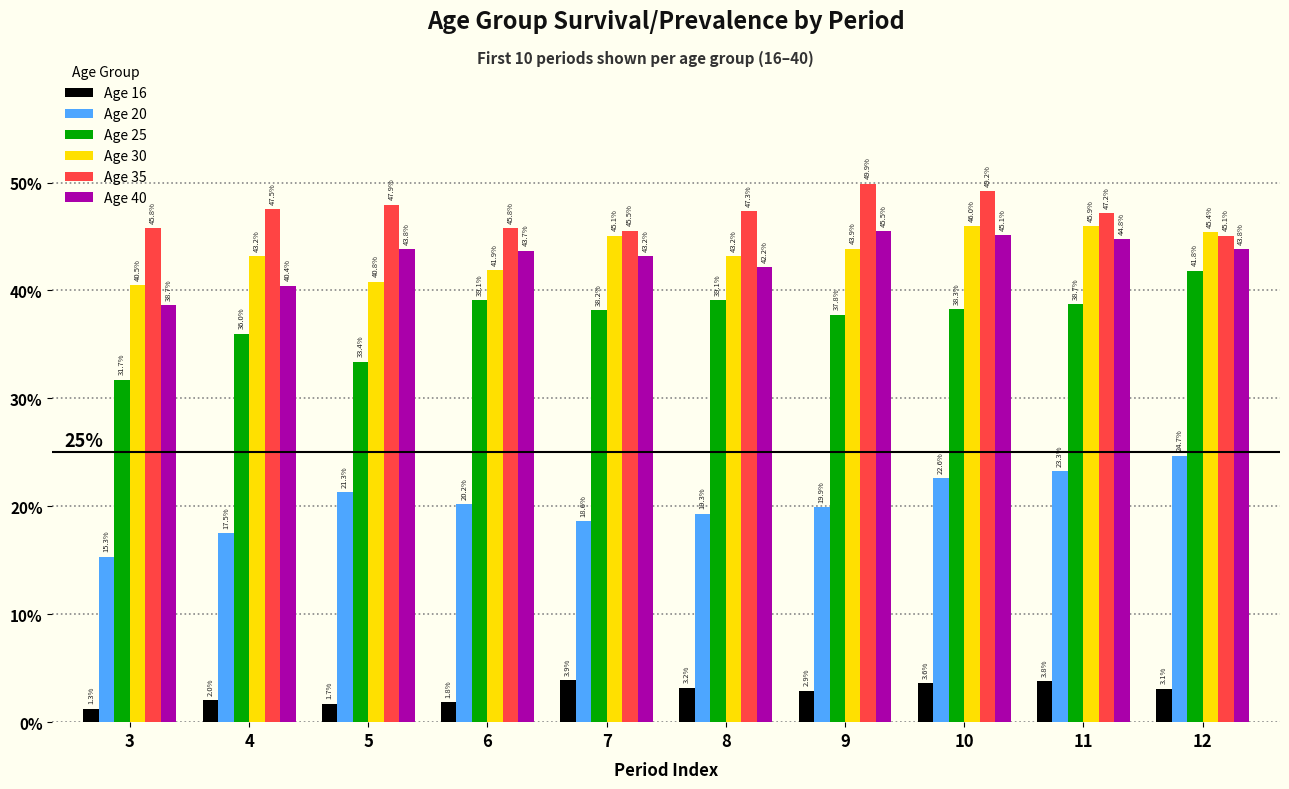

What are all the series names shown in the legend?

Age 16, Age 20, Age 25, Age 30, Age 35, Age 40